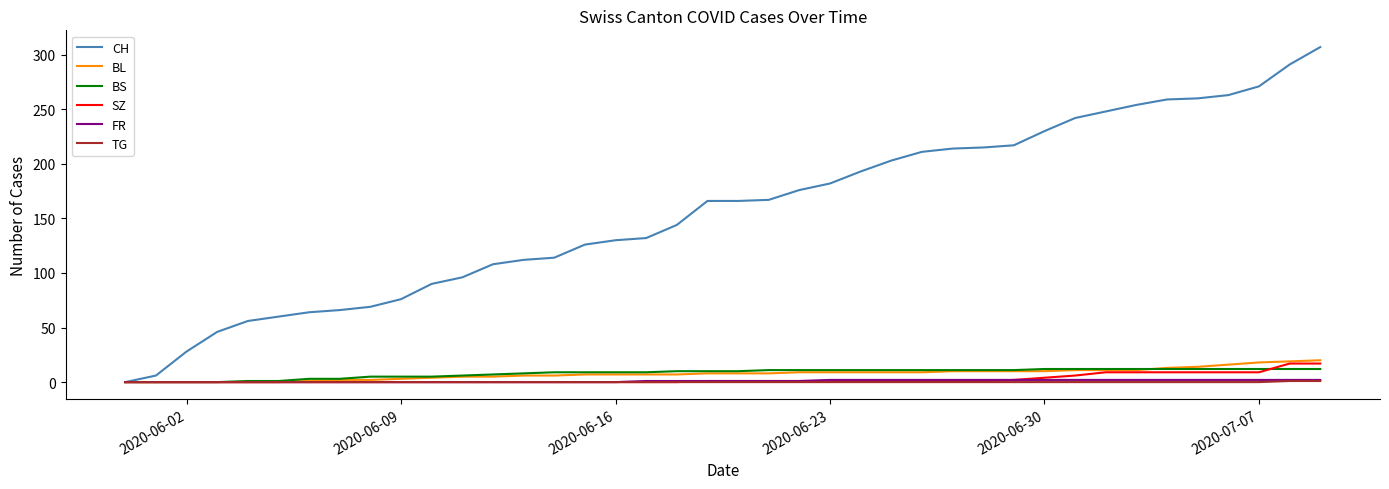

Which series has the largest total across all categories?

CH